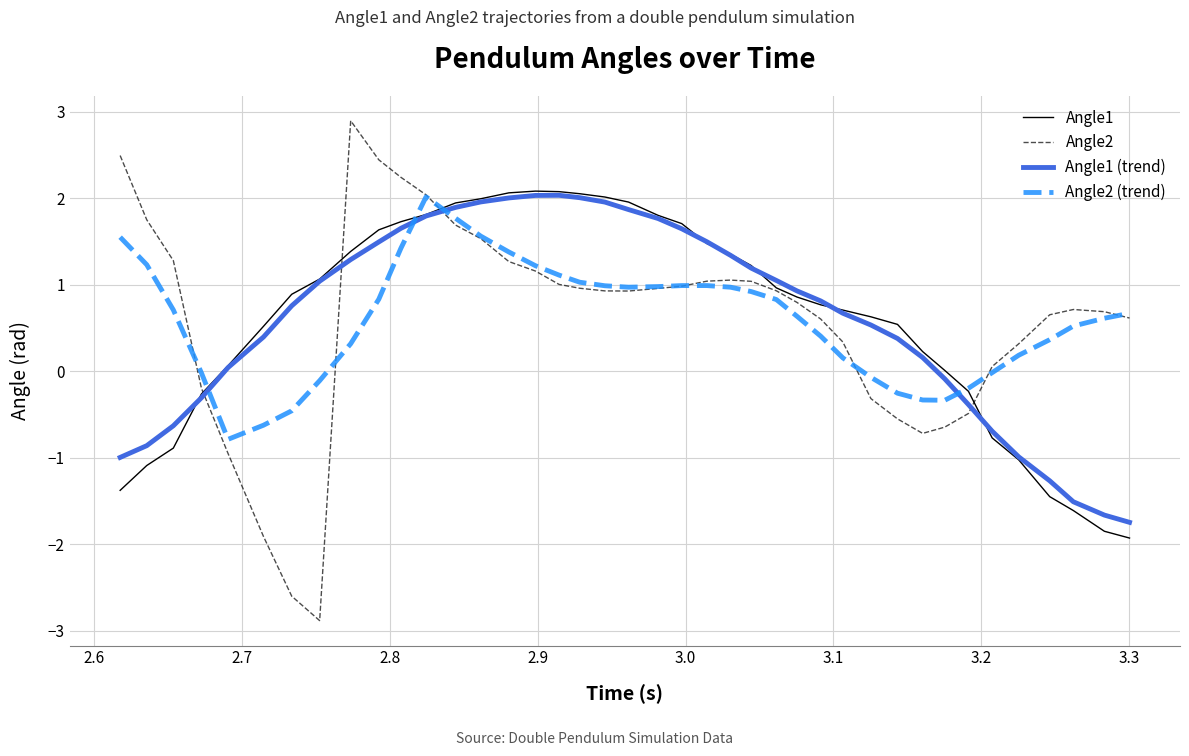

What is the maximum value for Angle2 (trend)?

2.0